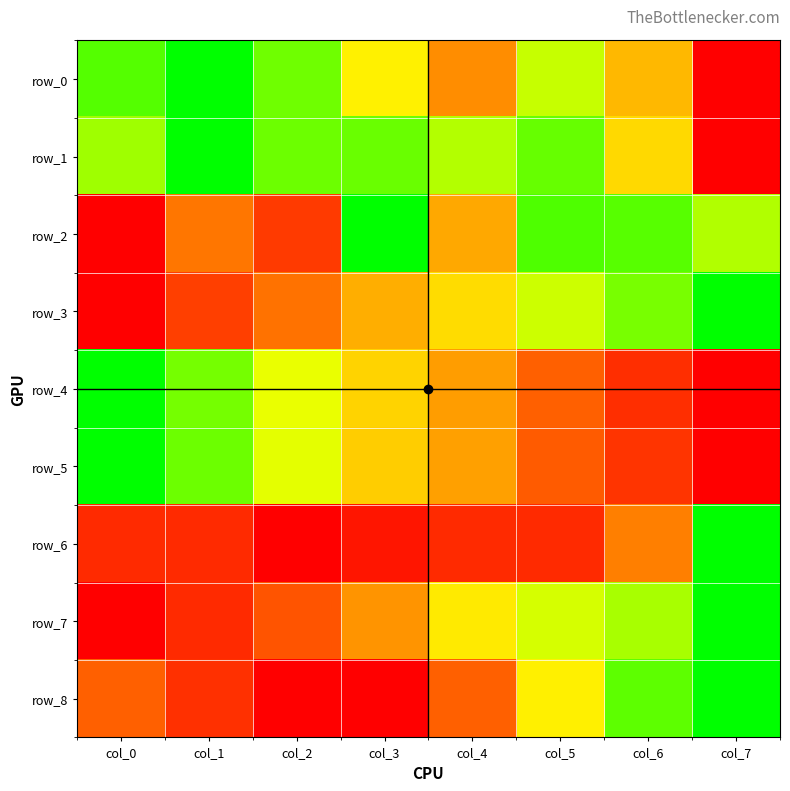

Which category has the highest value in the row_4 series?

col_0